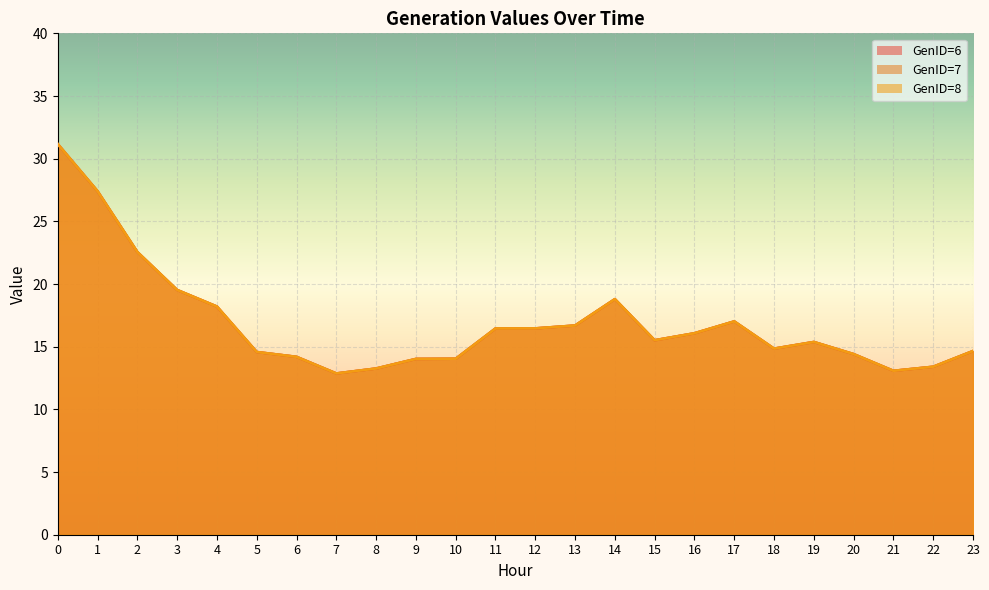

True or false: GenID=7 has a value of 55.3 at 0.

False